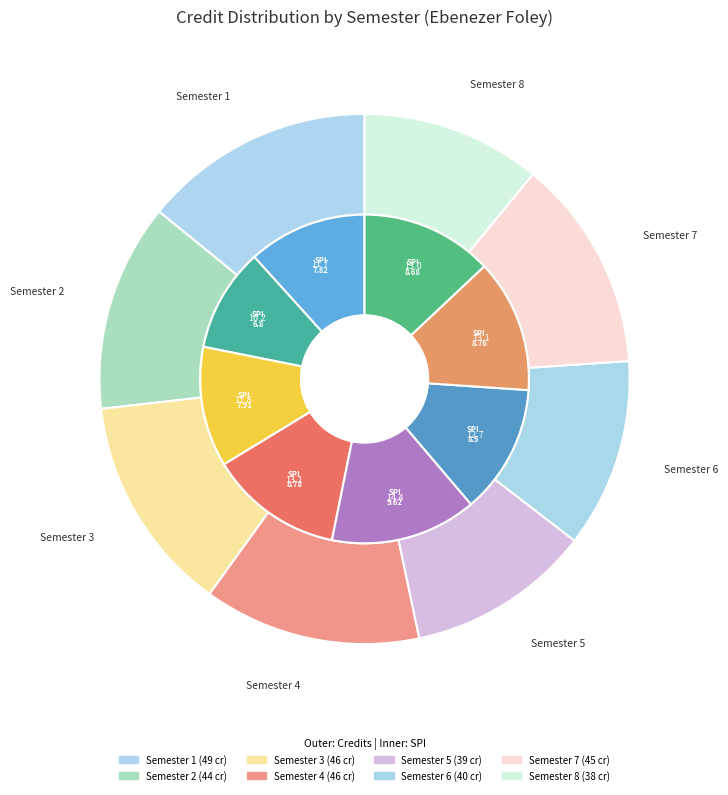

Rank the categories by value from lowest to highest.

Semester 8, Semester 5, Semester 6, Semester 2, Semester 7, Semester 3, Semester 4, Semester 1